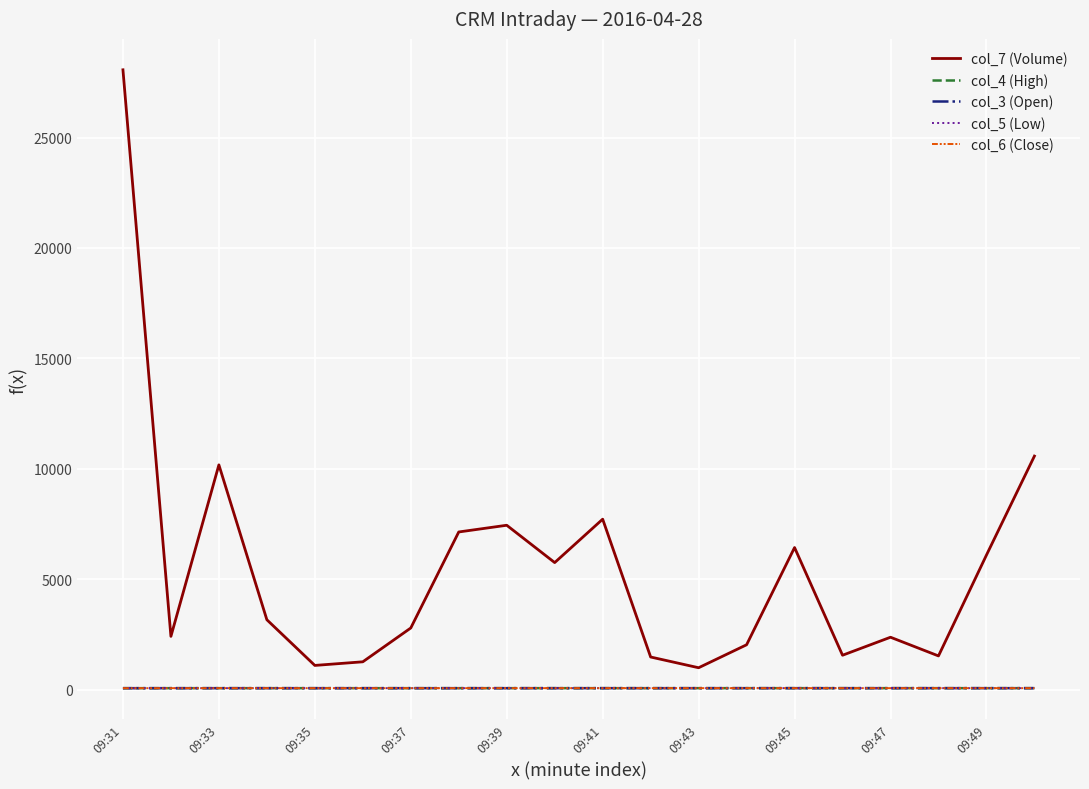

True or false: col_7 (Volume) and col_6 (Close) intersect in this chart.

False